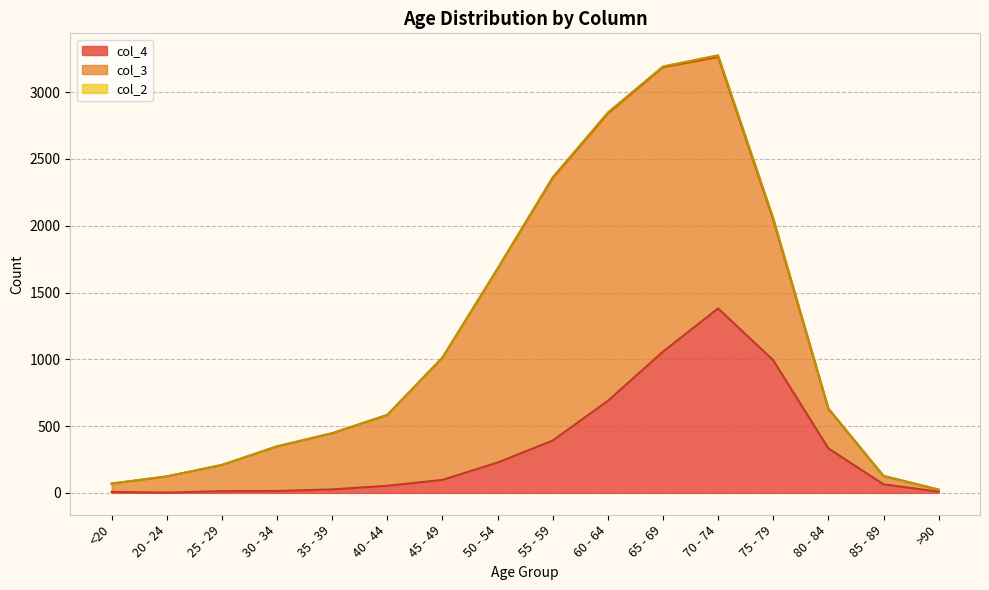

Reading left to right, list all the values displayed in this chart.

col_4: <20=7	20 - 24=2	25 - 29=13	30 - 34=14	35 - 39=26	40 - 44=53	45 - 49=97	50 - 54=227	55 - 59=392	60 - 64=689	65 - 69=1057	70 - 74=1381	75 - 79=993	80 - 84=333	85 - 89=64	>90=9
col_3: <20=62	20 - 24=121	25 - 29=196	30 - 34=333	35 - 39=420	40 - 44=530	45 - 49=915	50 - 54=1450	55 - 59=1965	60 - 64=2151	65 - 69=2130	70 - 74=1882	75 - 79=1053	80 - 84=296	85 - 89=62	>90=15
col_2: <20=1	20 - 24=0	25 - 29=0	30 - 34=2	35 - 39=1	40 - 44=1	45 - 49=1	50 - 54=3	55 - 59=6	60 - 64=8	65 - 69=6	70 - 74=14	75 - 79=12	80 - 84=4	85 - 89=1	>90=0